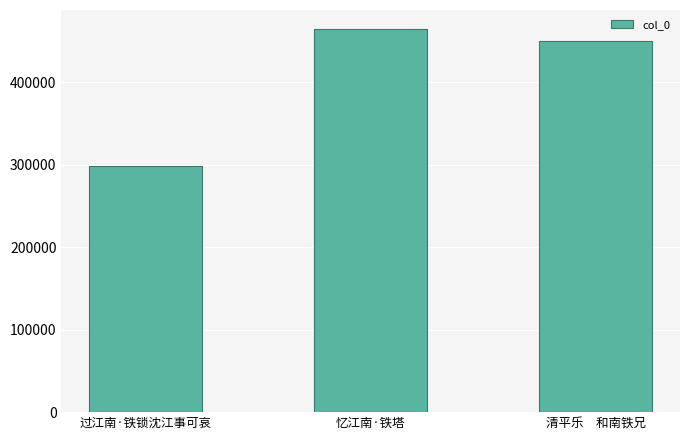

Is it true that the value at 清平乐　和南铁兄 is 449697?

True